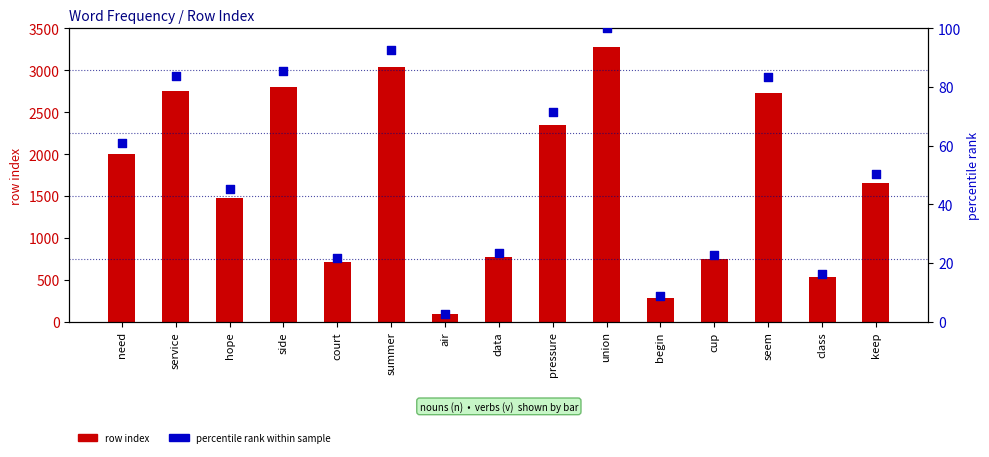

Which series reaches the minimum Y coordinate?

percentile rank